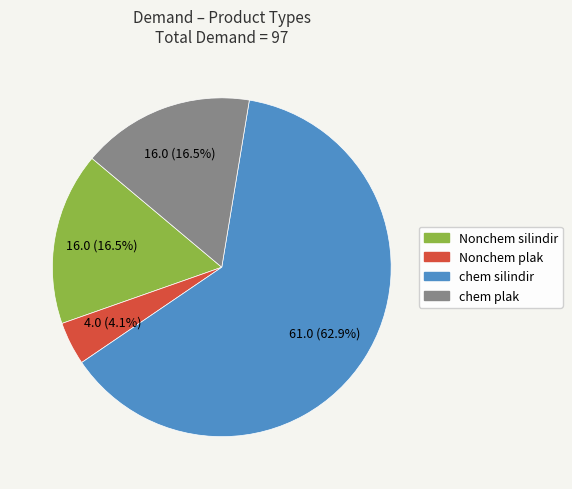

To the nearest percent, what is the difference between the largest and smallest slice percentages?

59%